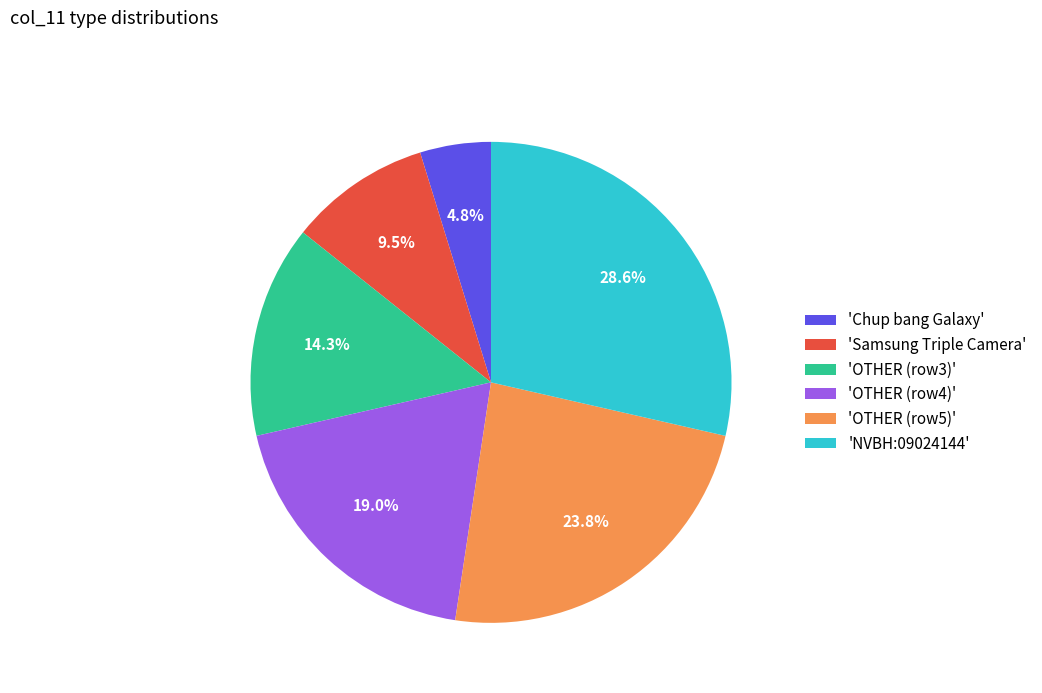

Does any single category account for the majority?

No